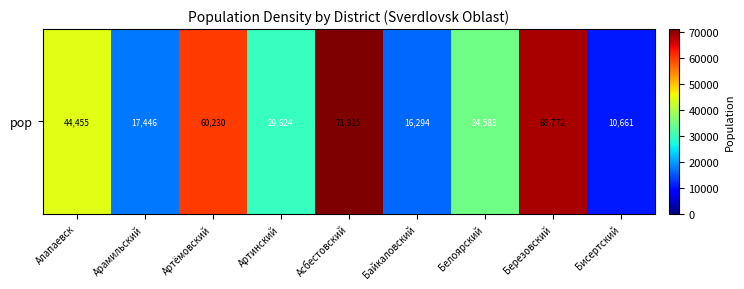

At which label is the value closest to 40988?

Алапаевск